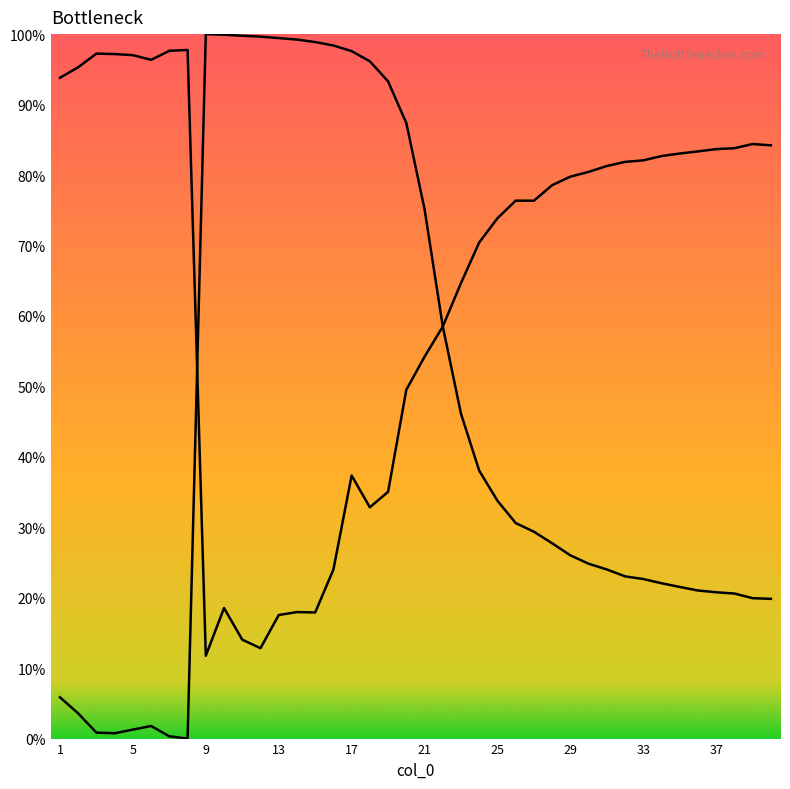

Does the chart have visible grid lines?

No